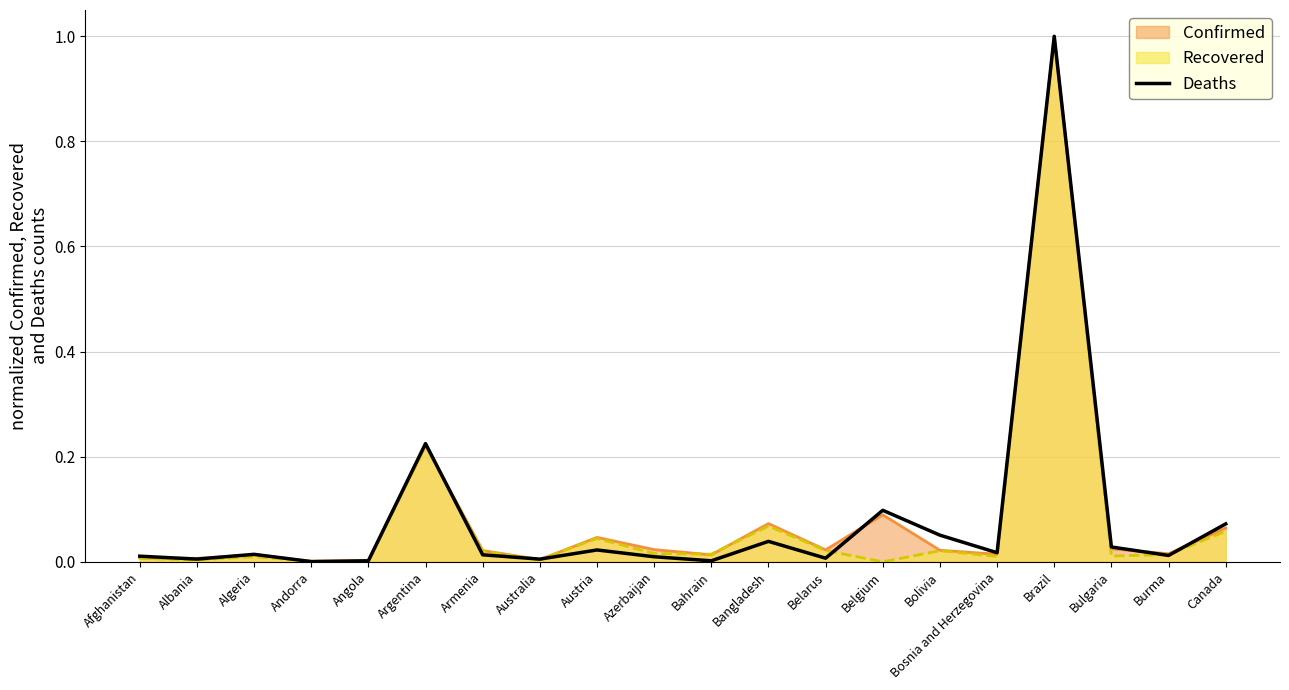

How many data points does each series have?

20